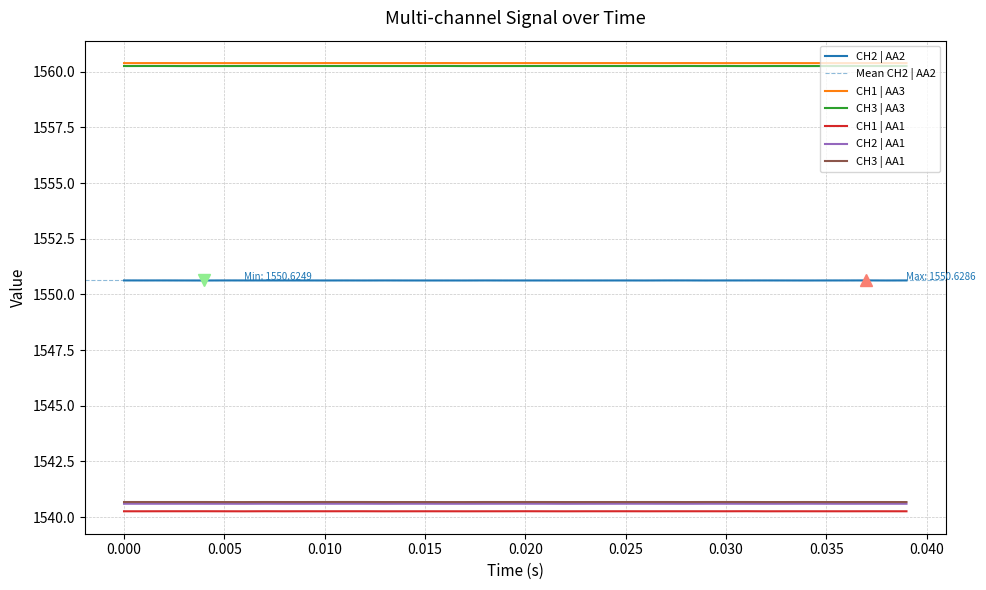

True or false: CH2 | AA2 has more than 1 interior local peaks.

True